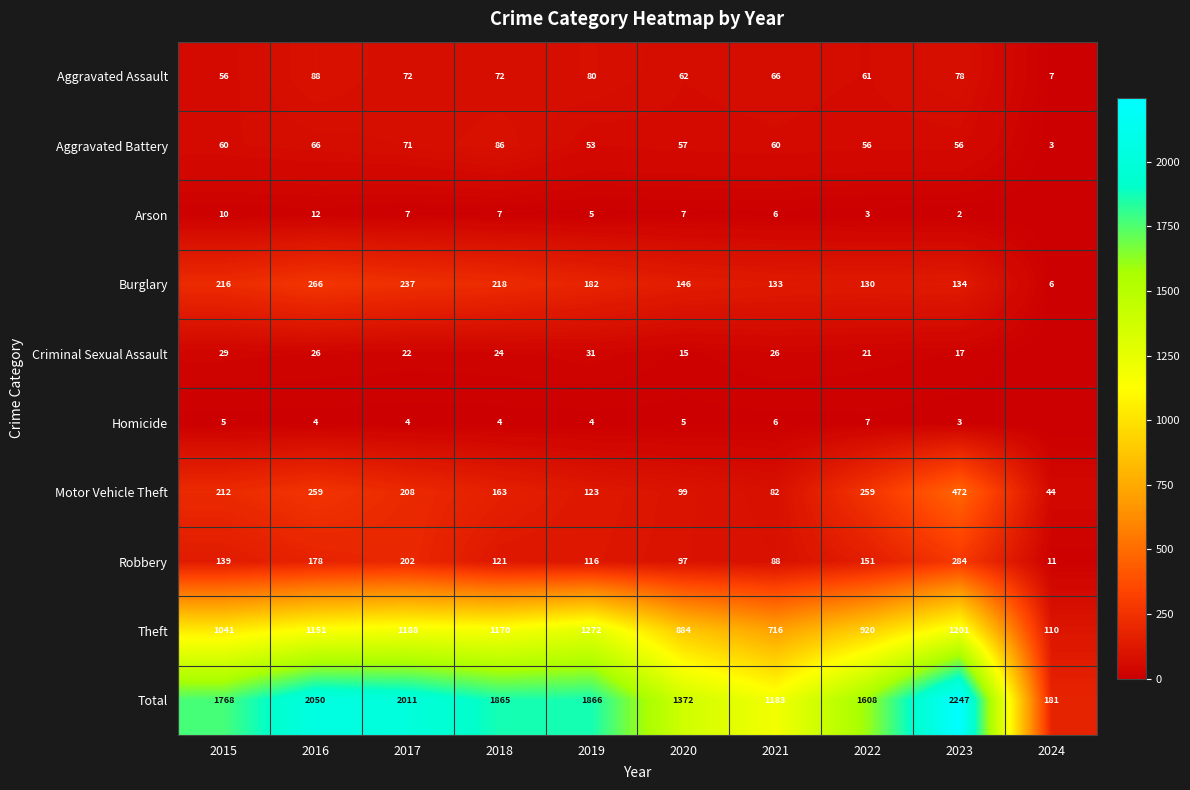

Is it true that Aggravated Battery equals 109 at 2016?

False